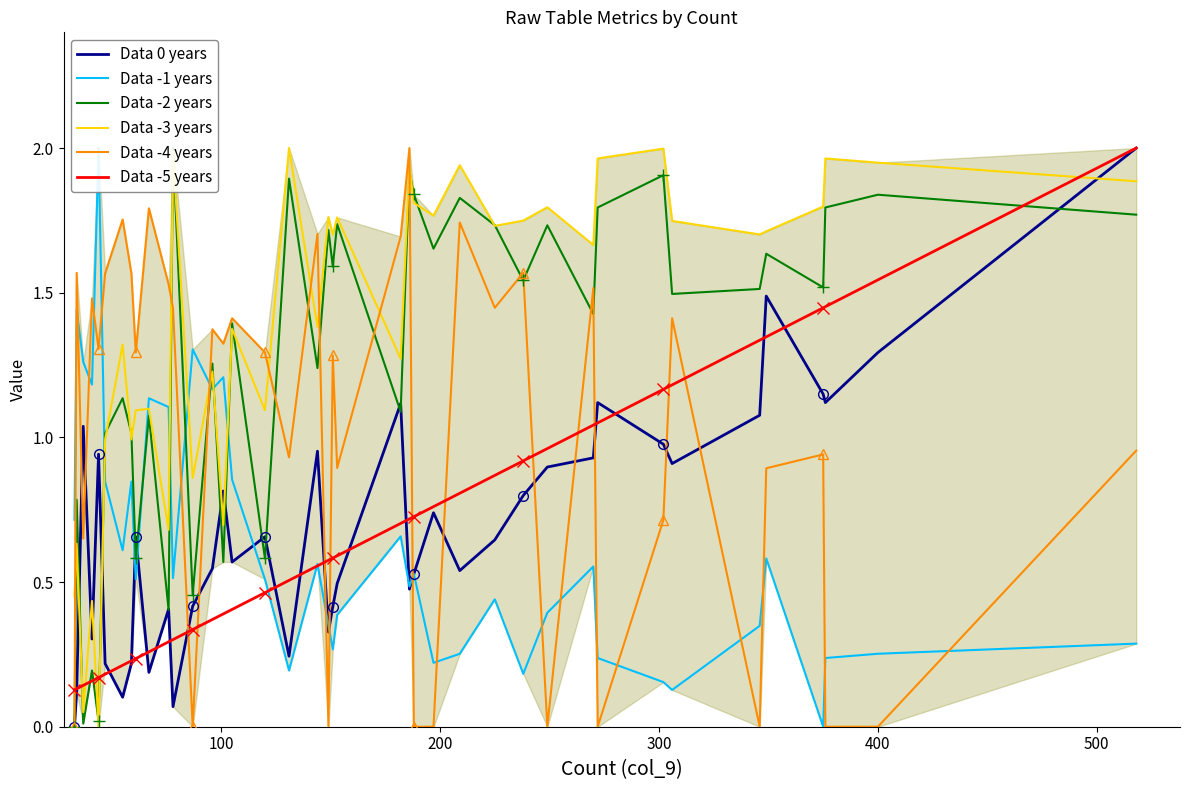

True or false: Data -5 years and Data -3 years intersect in this chart.

True